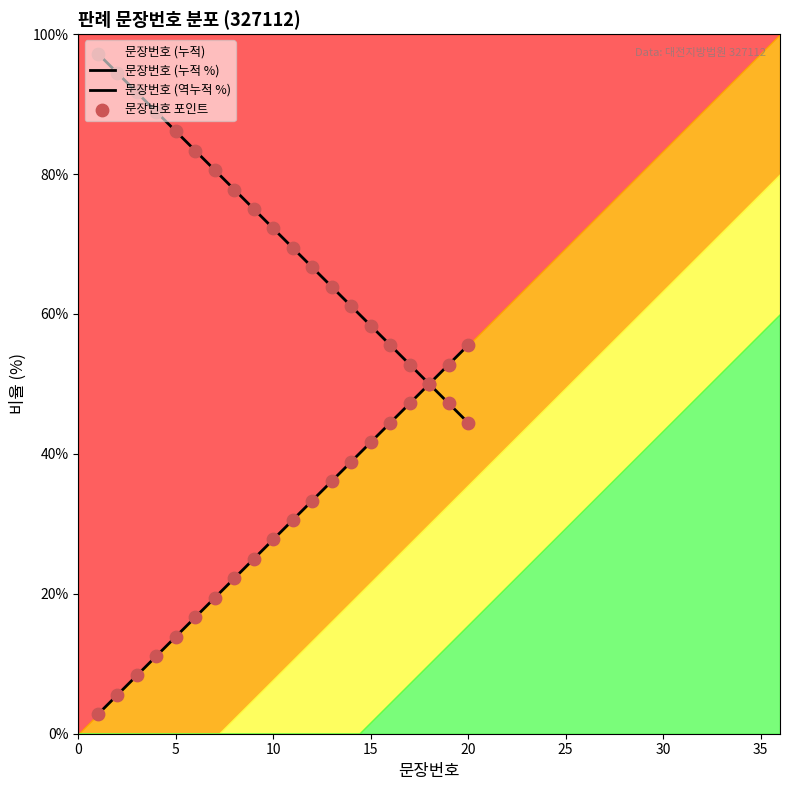

Which series reaches the maximum Y coordinate?

문장번호 (역누적 %)